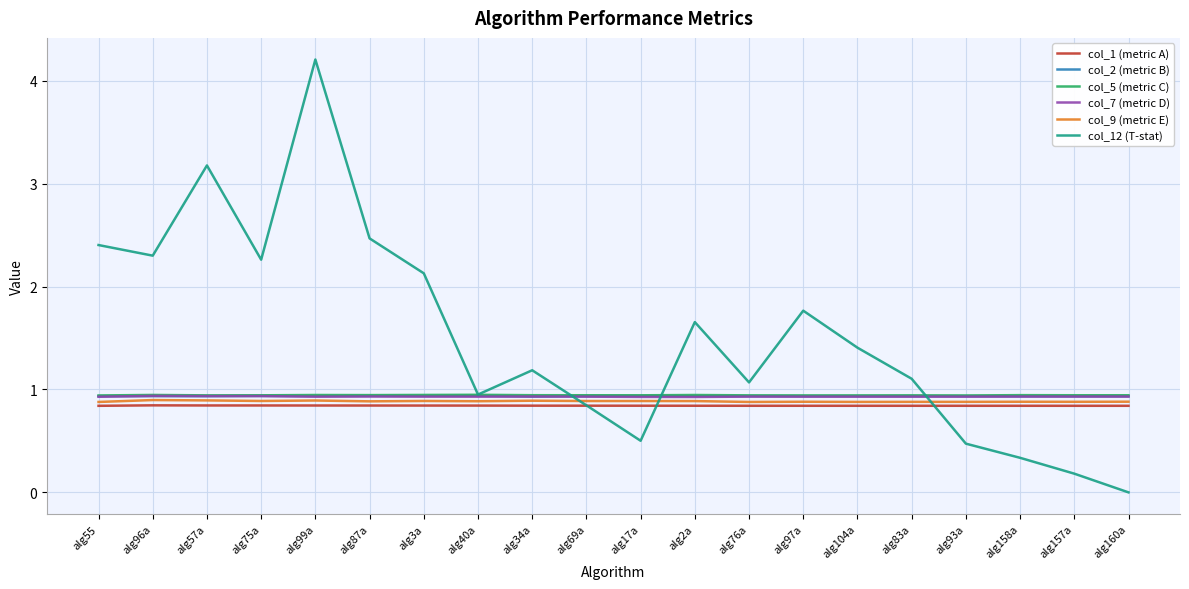

At which category does the chart reach its minimum across all series?

alg160a